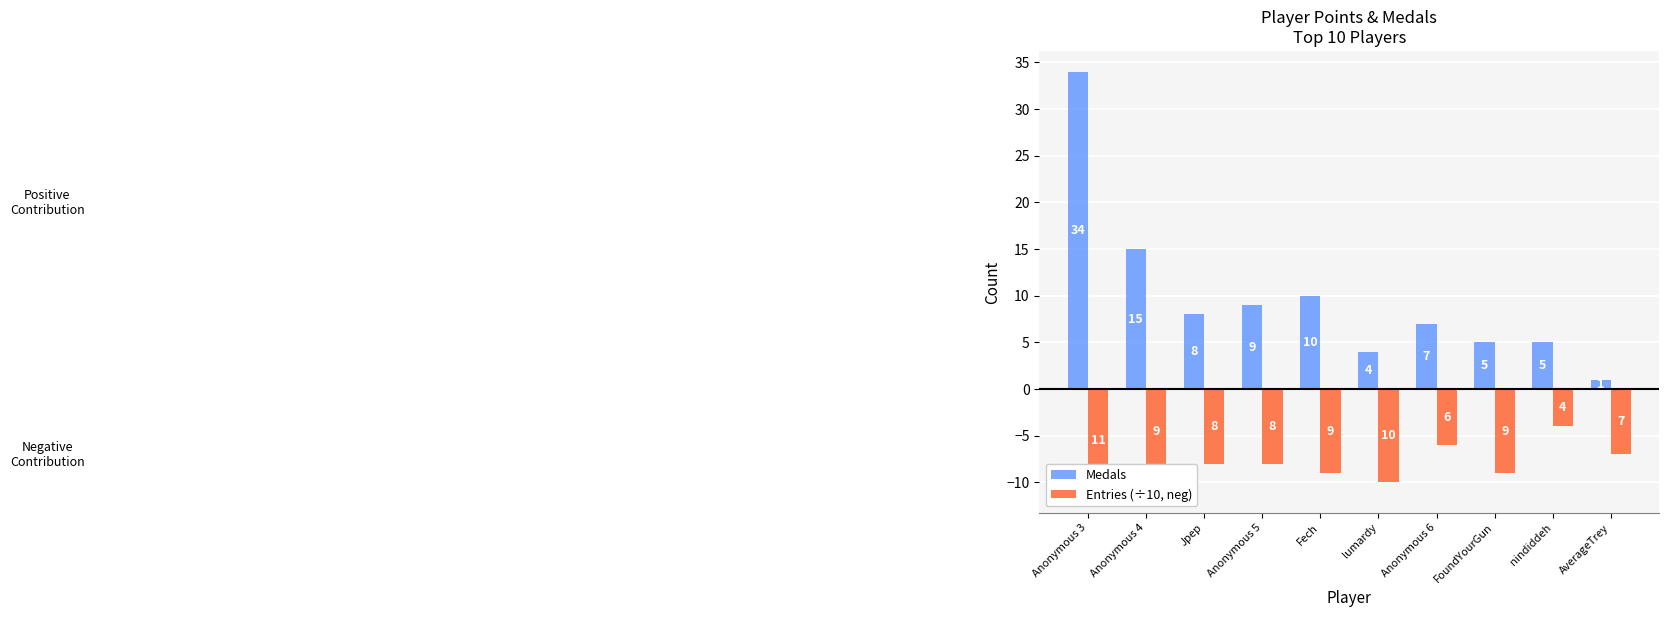

Which category has the highest value in the Medals series?

Anonymous 3